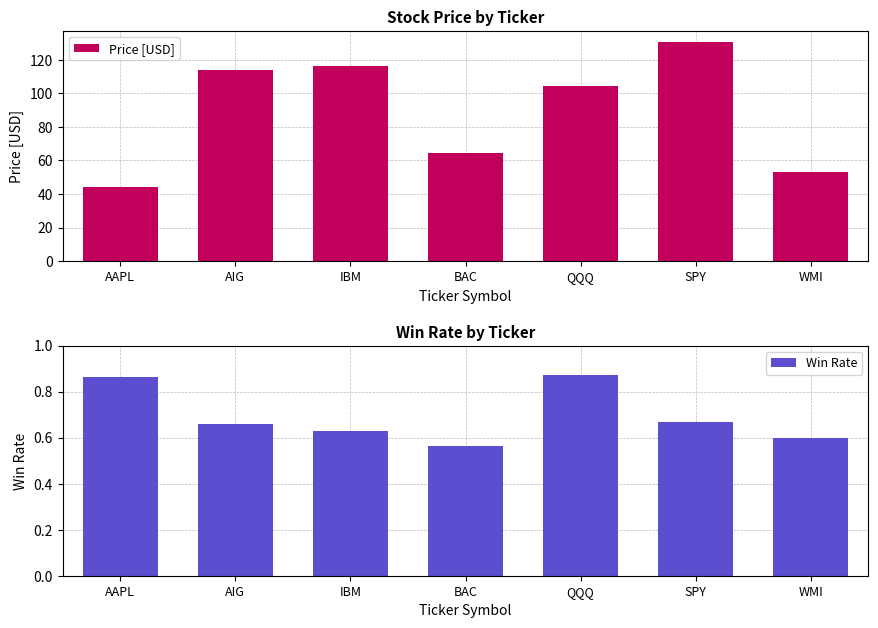

Where is Win Rate nearest to the value 0?

BAC